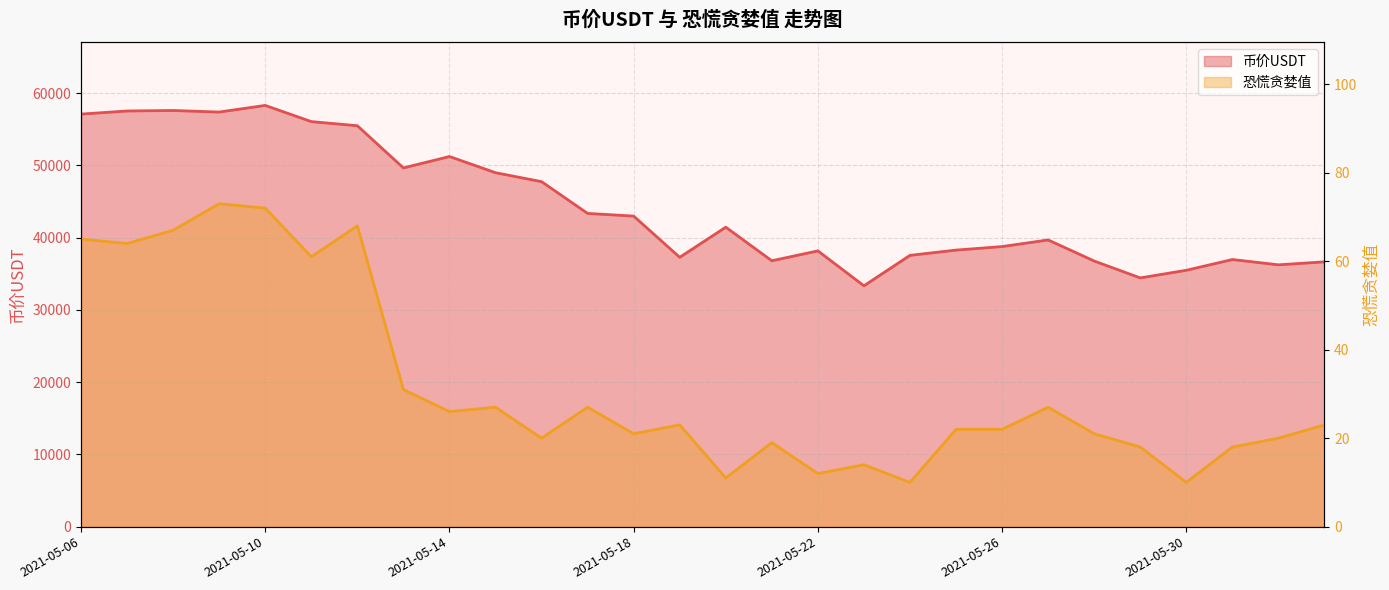

List the labels in order of 恐慌贪婪值 value, largest first.

2021-05-09, 2021-05-10, 2021-05-12, 2021-05-08, 2021-05-06, 2021-05-07, 2021-05-11, 2021-05-13, 2021-05-15, 2021-05-17, 2021-05-27, 2021-05-14, 2021-05-19, 2021-06-02, 2021-05-25, 2021-05-26, 2021-05-18, 2021-05-28, 2021-05-16, 2021-06-01, 2021-05-21, 2021-05-29, 2021-05-31, 2021-05-23, 2021-05-22, 2021-05-20, 2021-05-24, 2021-05-30